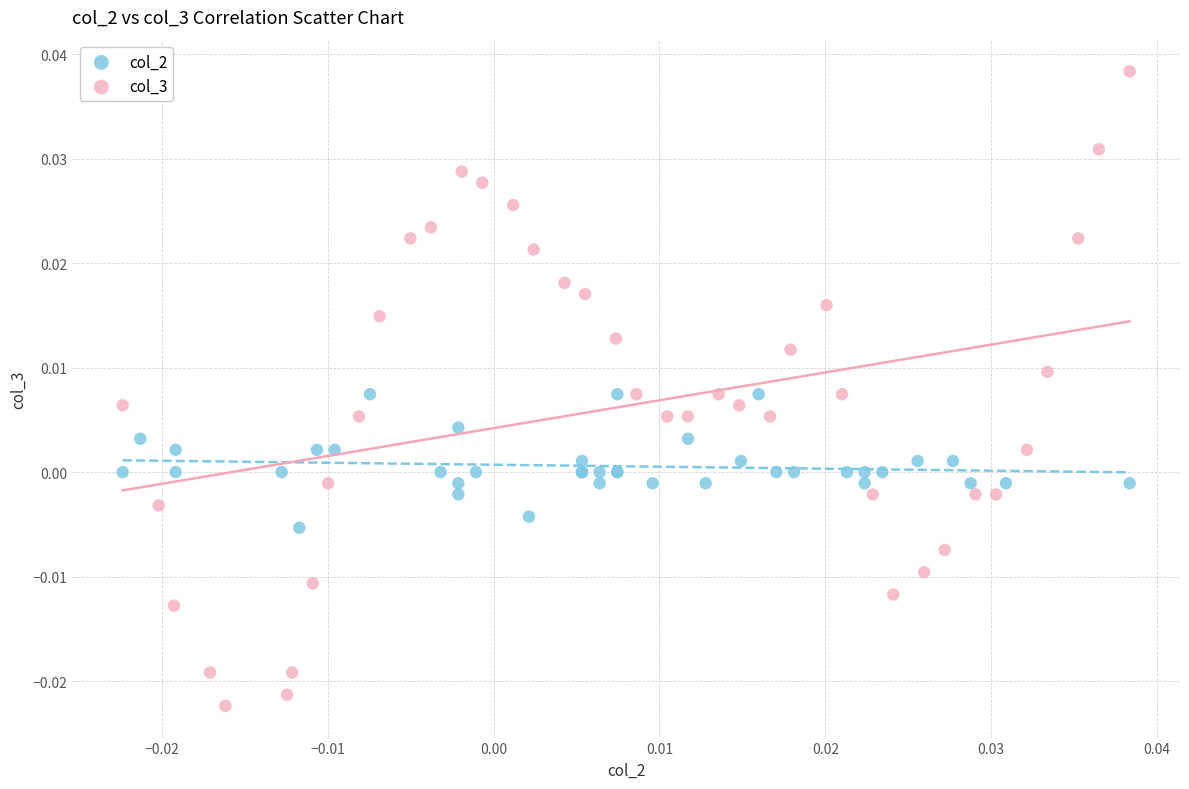

What are all the series names shown in the legend?

col_2, col_3